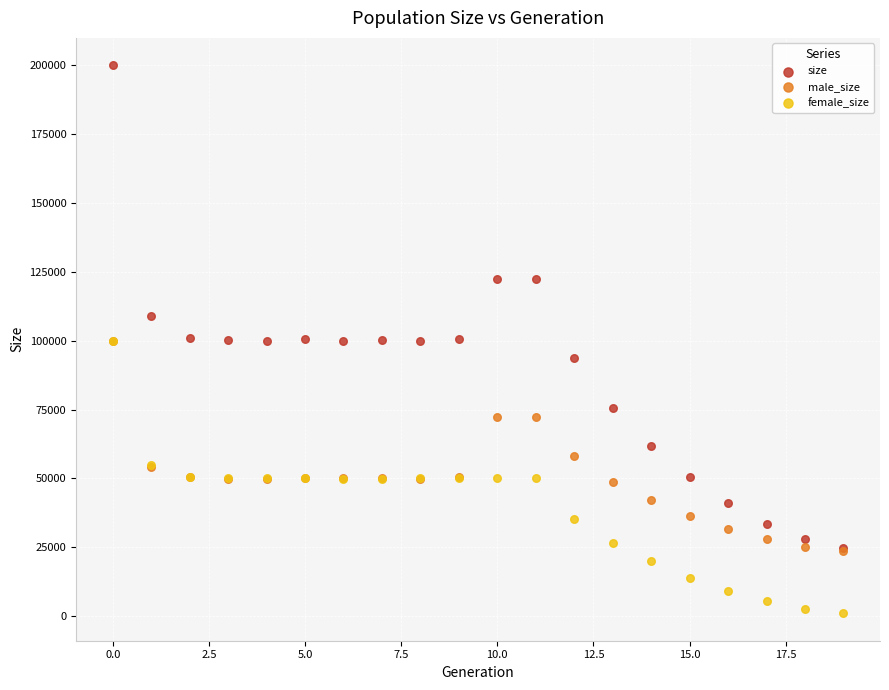

What are all the series names shown in the legend?

size, male_size, female_size